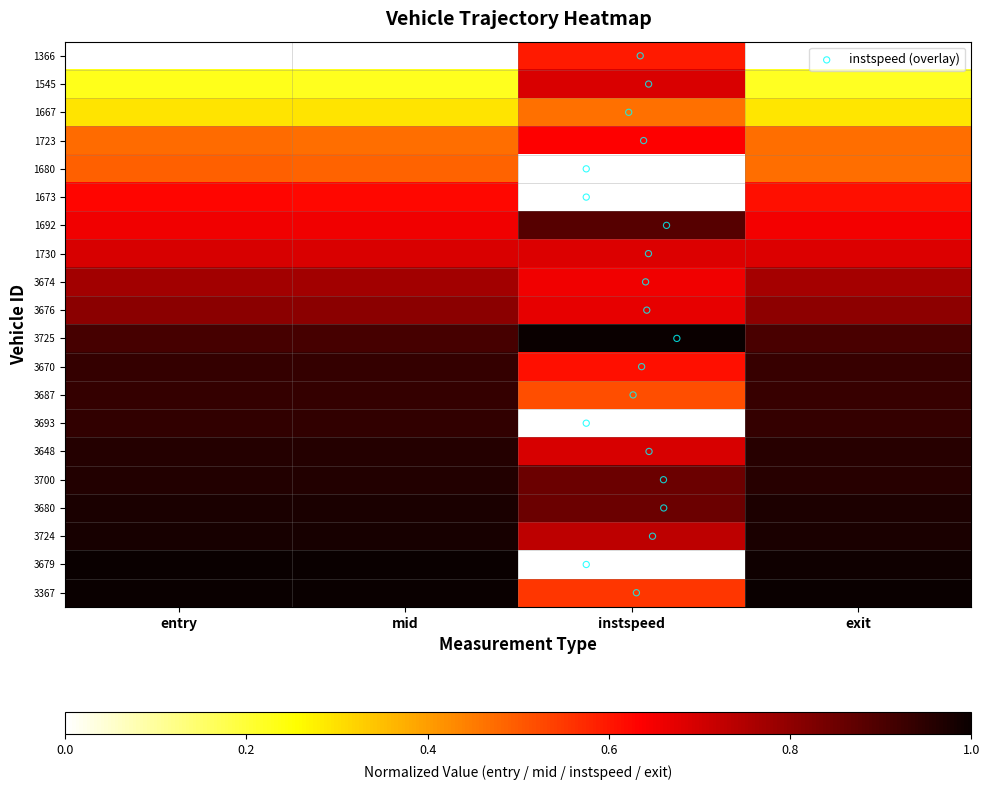

What is the maximum value shown in the chart?

1.0